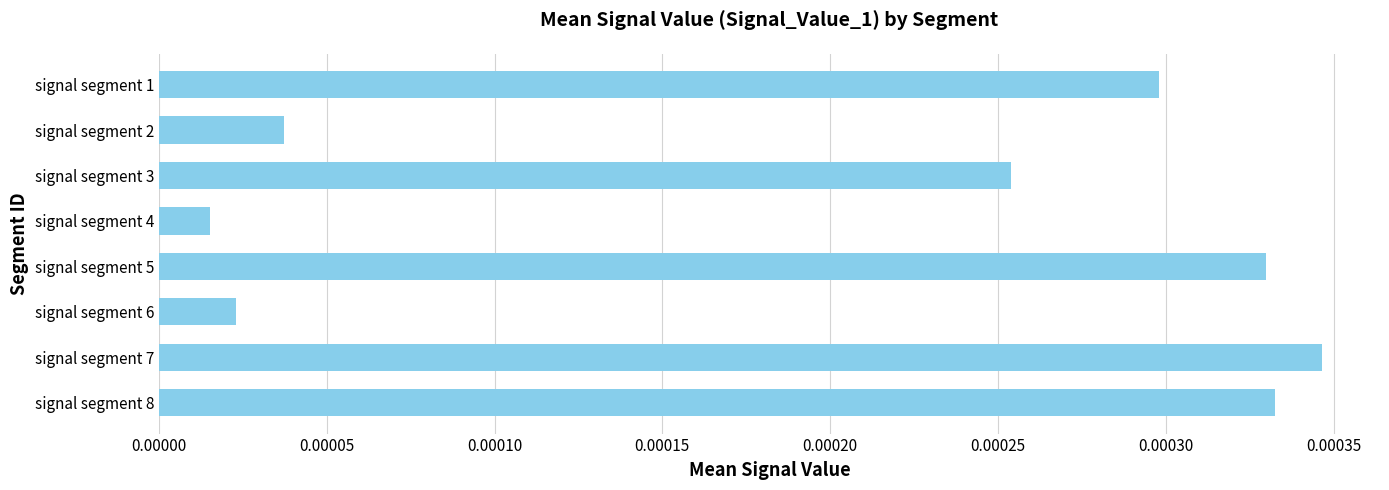

Which label corresponds to the largest value in the chart?

signal segment 7